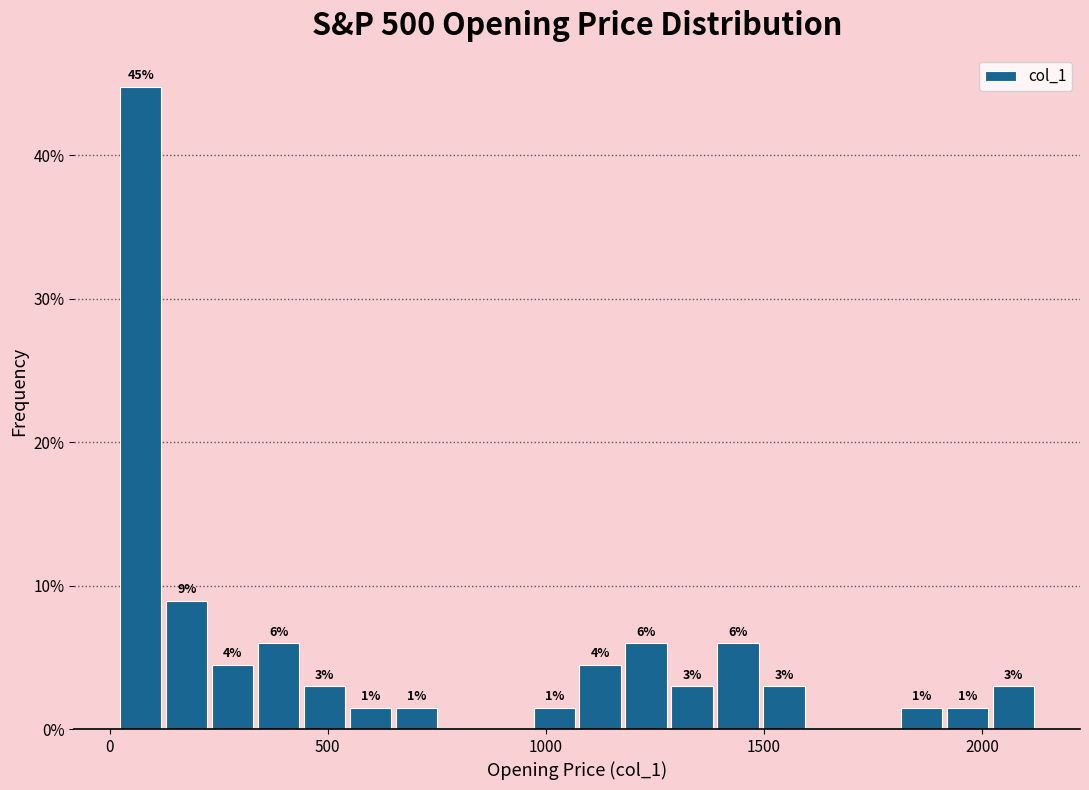

Read against the x-axis, roughly where is the centre of the tallest bar?

50